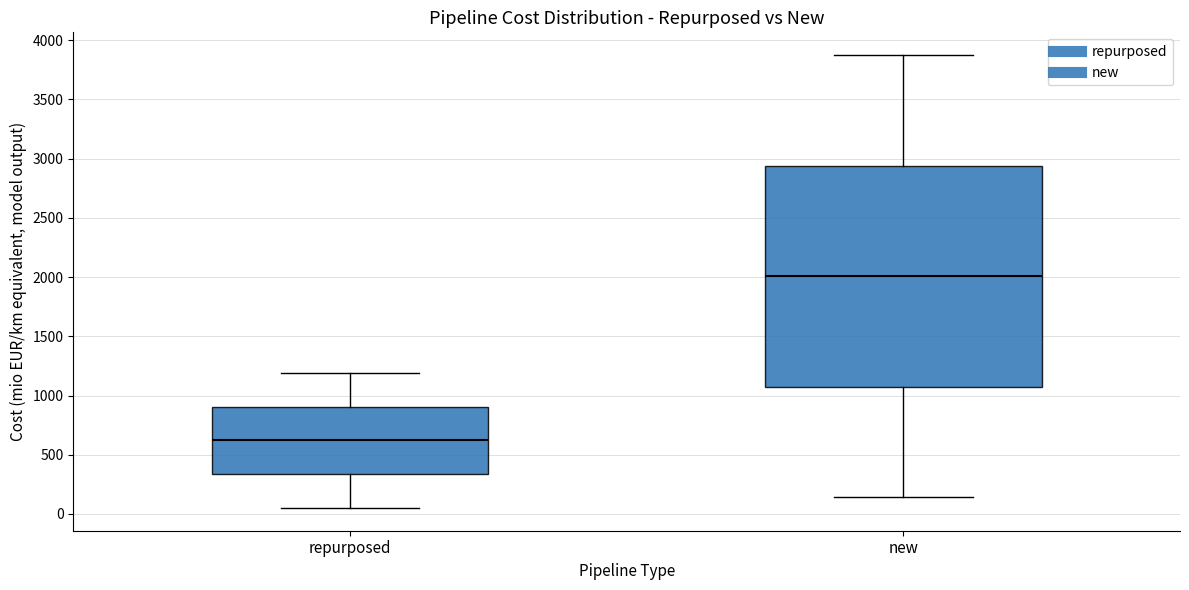

Which box has the lowest median line?

repurposed